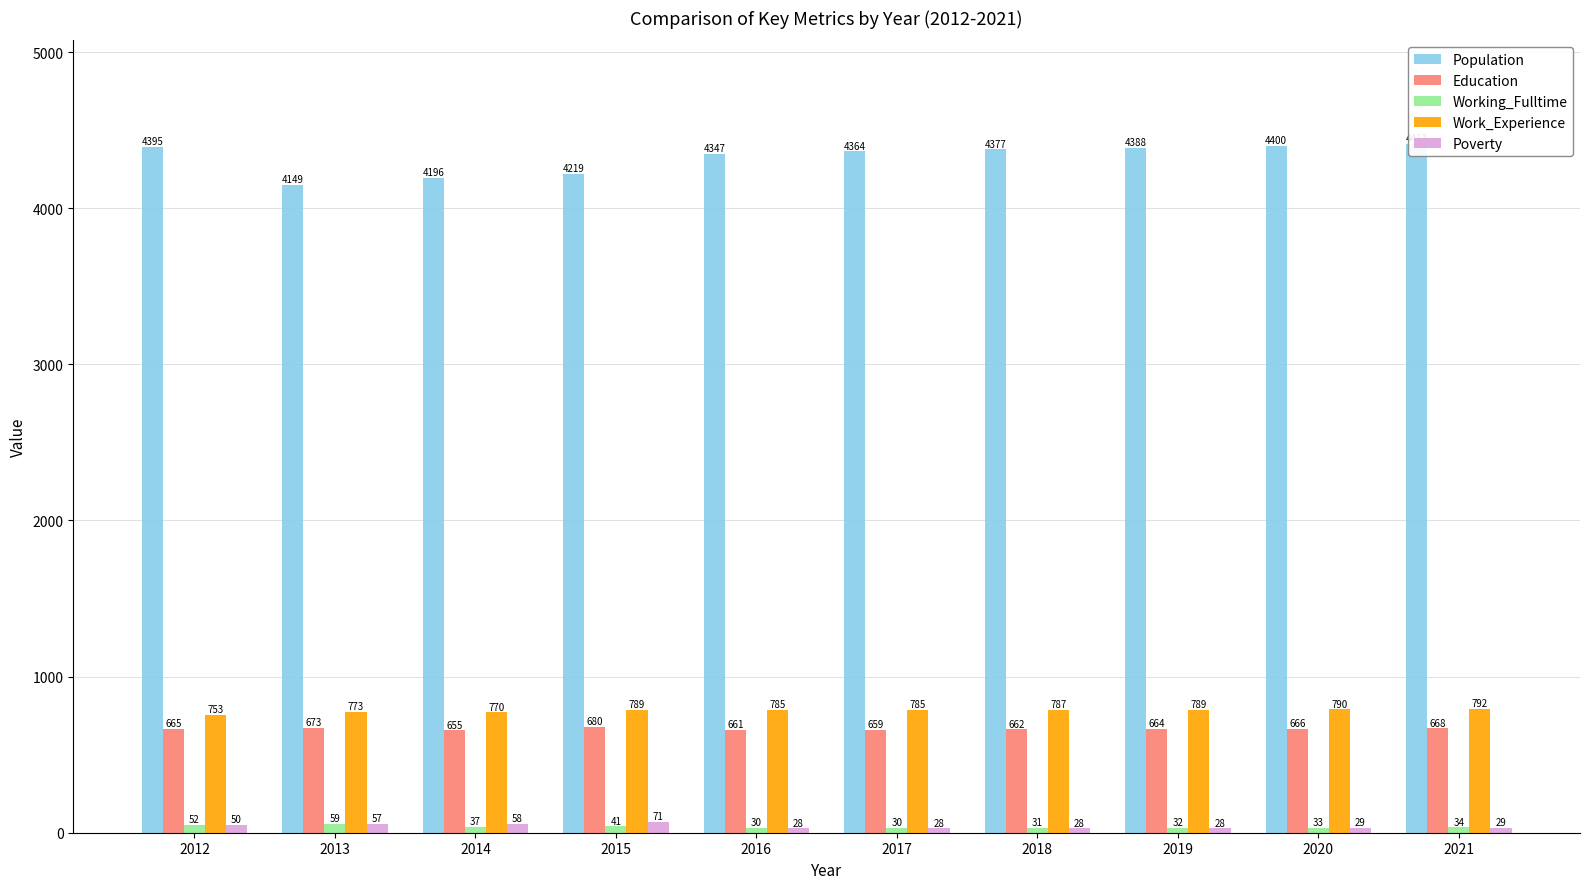

At which category is the sum across all series the highest?

2021